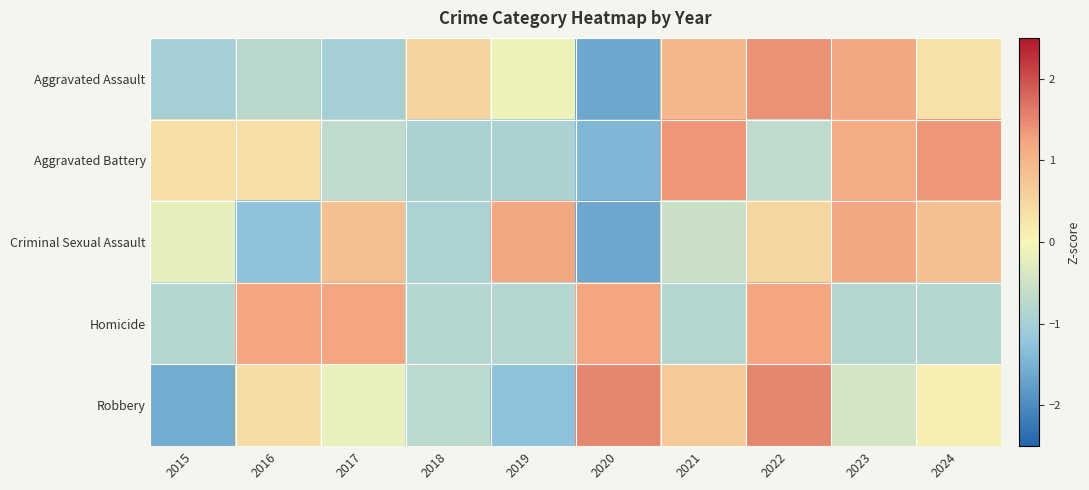

What is the difference between the highest and lowest values at 2018?

1.5